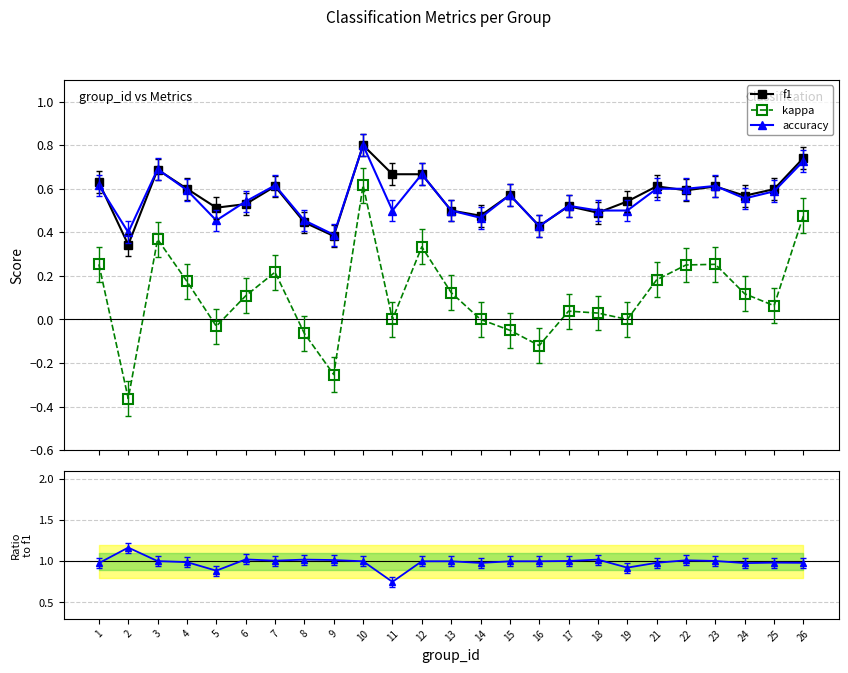

Reading right to left, list all the values displayed in this chart.

f1: 0.7	0.6	0.6	0.6	0.6	0.6	0.5	0.5	0.5	0.4	0.6	0.5	0.5	0.7	0.7	0.8	0.4	0.4	0.6	0.5	0.5	0.6	0.7	0.3	0.6
kappa: 0.5	0.1	0.1	0.3	0.2	0.2	0.0	0.0	0.0	-0.1	-0.1	0.0	0.1	0.3	0.0	0.6	-0.3	-0.1	0.2	0.1	-0.0	0.2	0.4	-0.4	0.3
accuracy: 0.7	0.6	0.6	0.6	0.6	0.6	0.5	0.5	0.5	0.4	0.6	0.5	0.5	0.7	0.5	0.8	0.4	0.5	0.6	0.5	0.5	0.6	0.7	0.4	0.6
accuracy/f1: 1.0	1.0	1.0	1.0	1.0	1.0	0.9	1.0	1.0	1.0	1.0	1.0	1.0	1.0	0.8	1.0	1.0	1.0	1.0	1.0	0.9	1.0	1.0	1.2	1.0